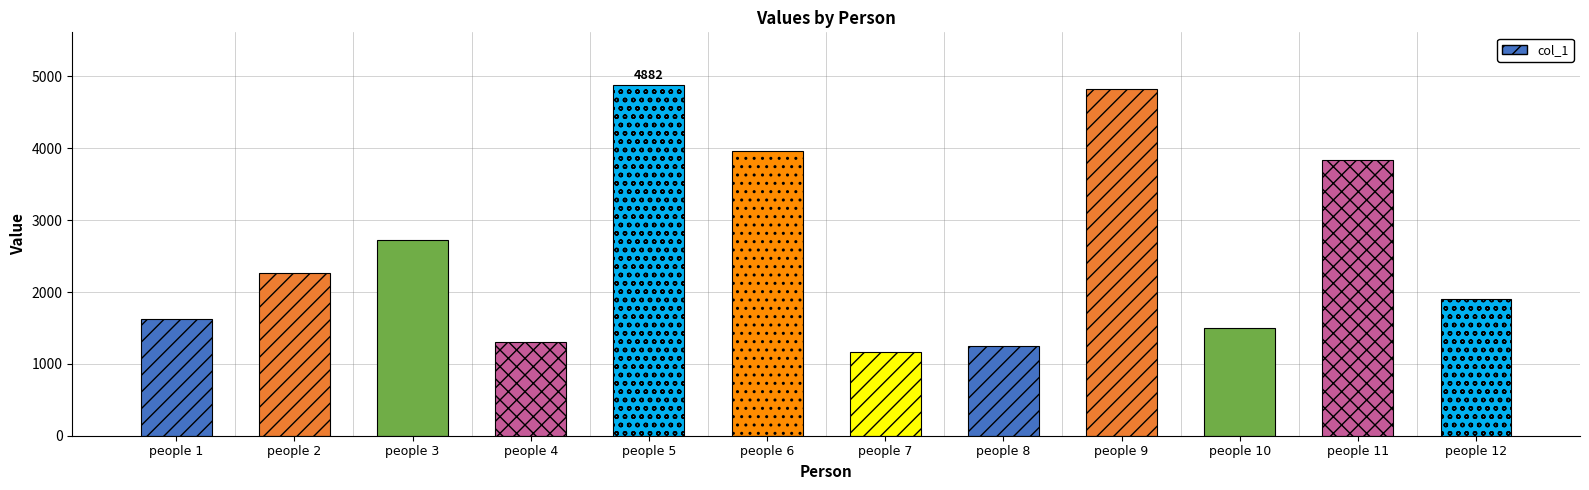

List the labels in order of value, smallest first.

people 7, people 8, people 4, people 10, people 1, people 12, people 2, people 3, people 11, people 6, people 9, people 5